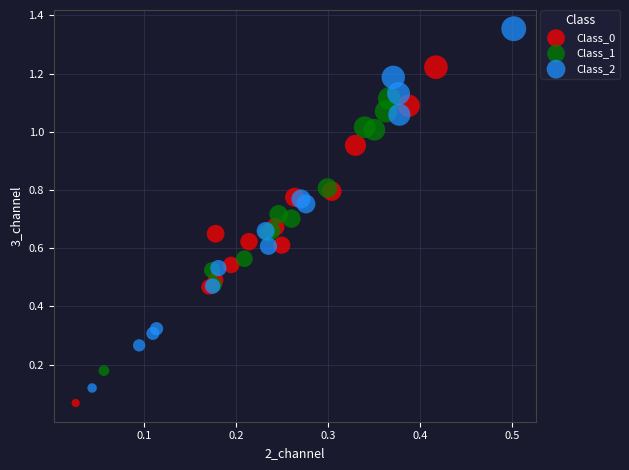

Which series contains the lowest Y value?

Class_0